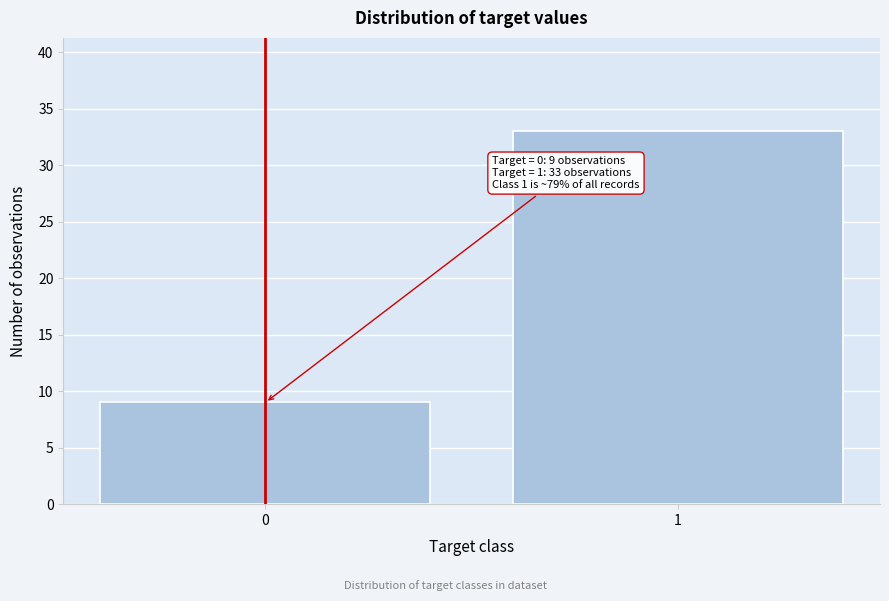

Reading left to right, transcribe all the data shown in this chart.

0=9	1=33